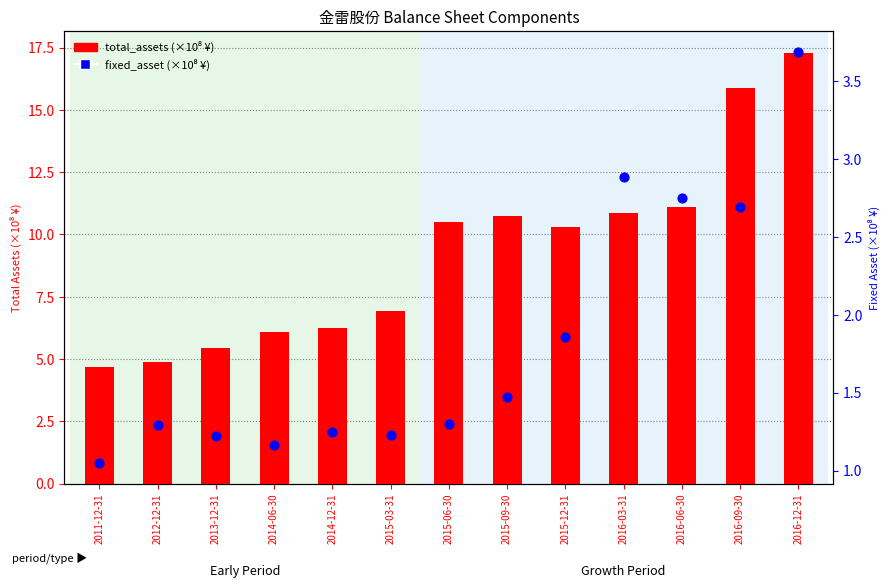

At how many categories does at least one series exceed 11?

3